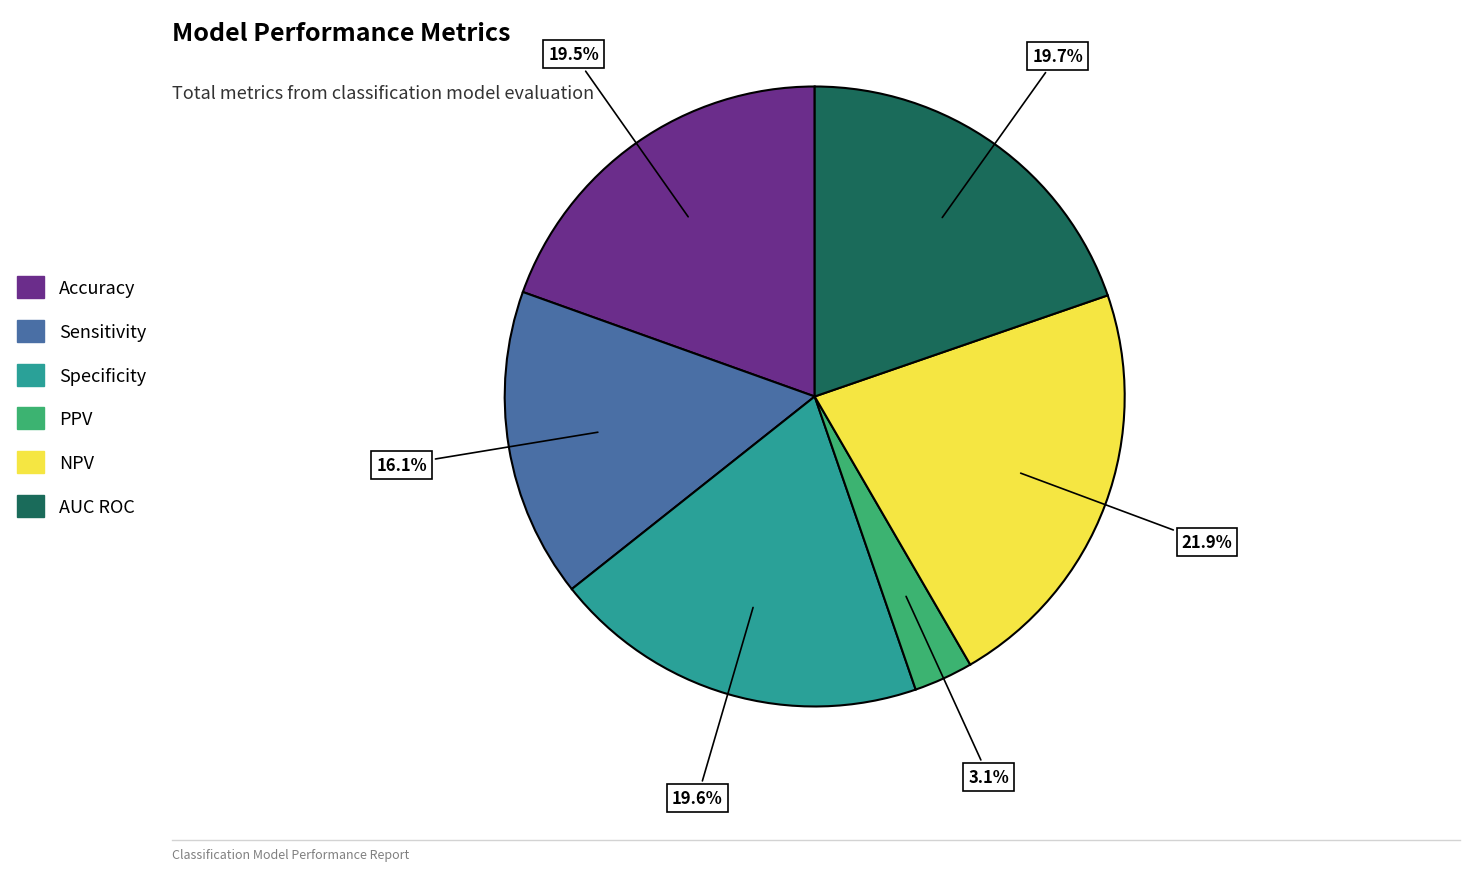

To the nearest percent, what is the combined percentage of NPV and Sensitivity?

38%